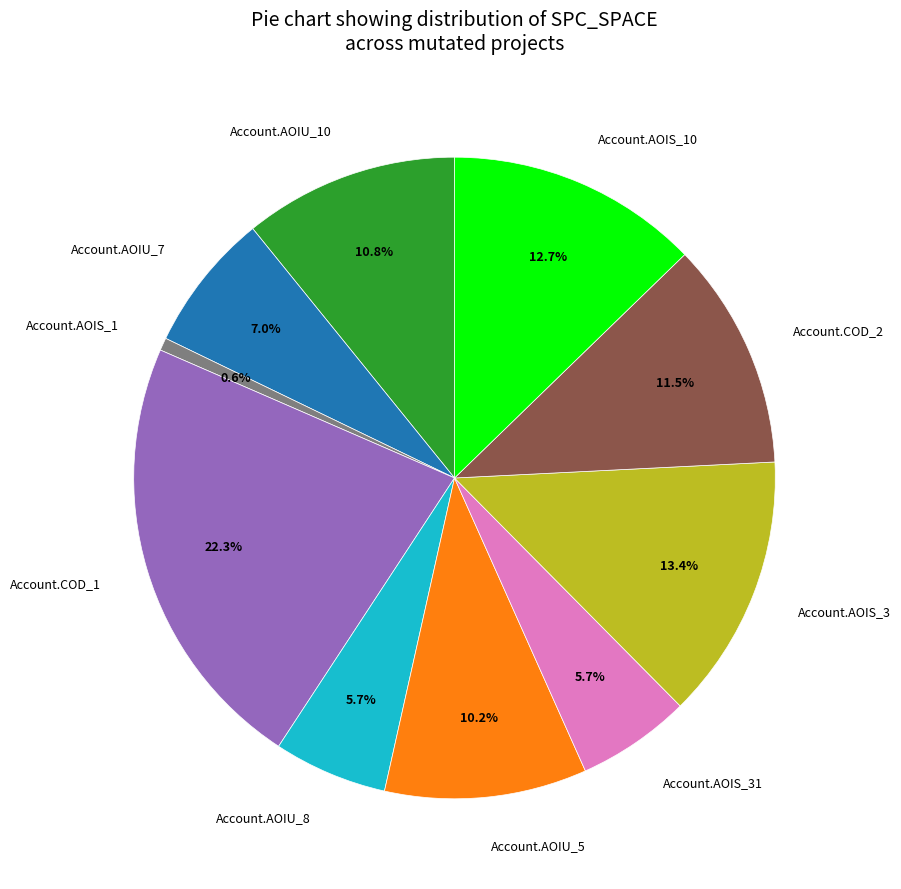

How much of the chart is everything except Account.AOIU_8?

94.3%